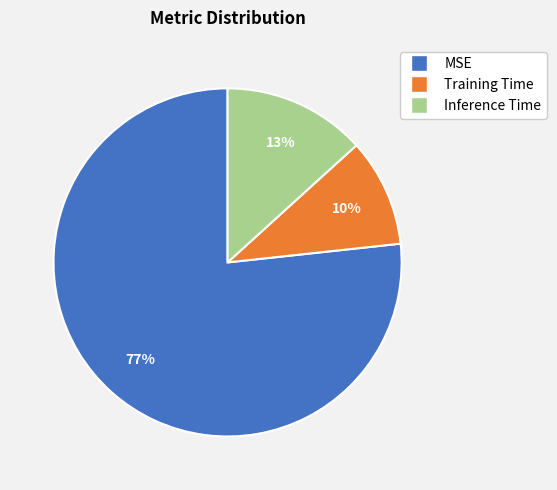

To the nearest percent, what is the difference between the Training Time and MSE slice percentages?

67%